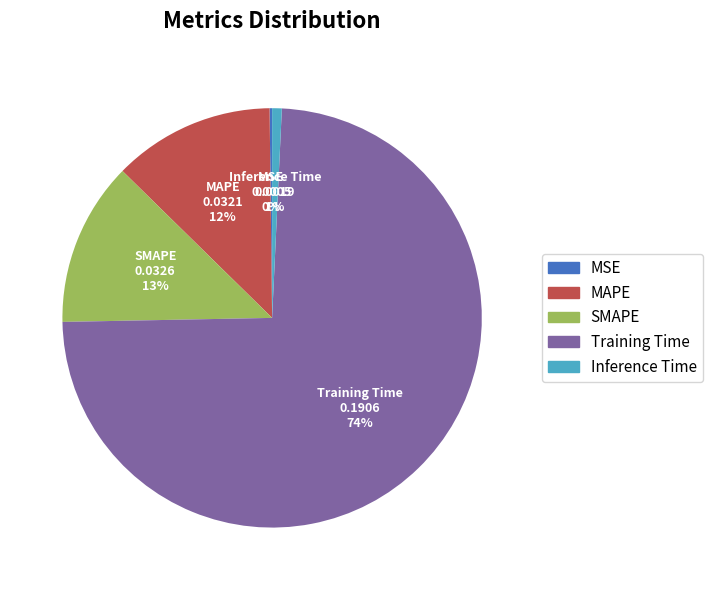

The SMAPE slice represents 4% of the pie. True or false?

False